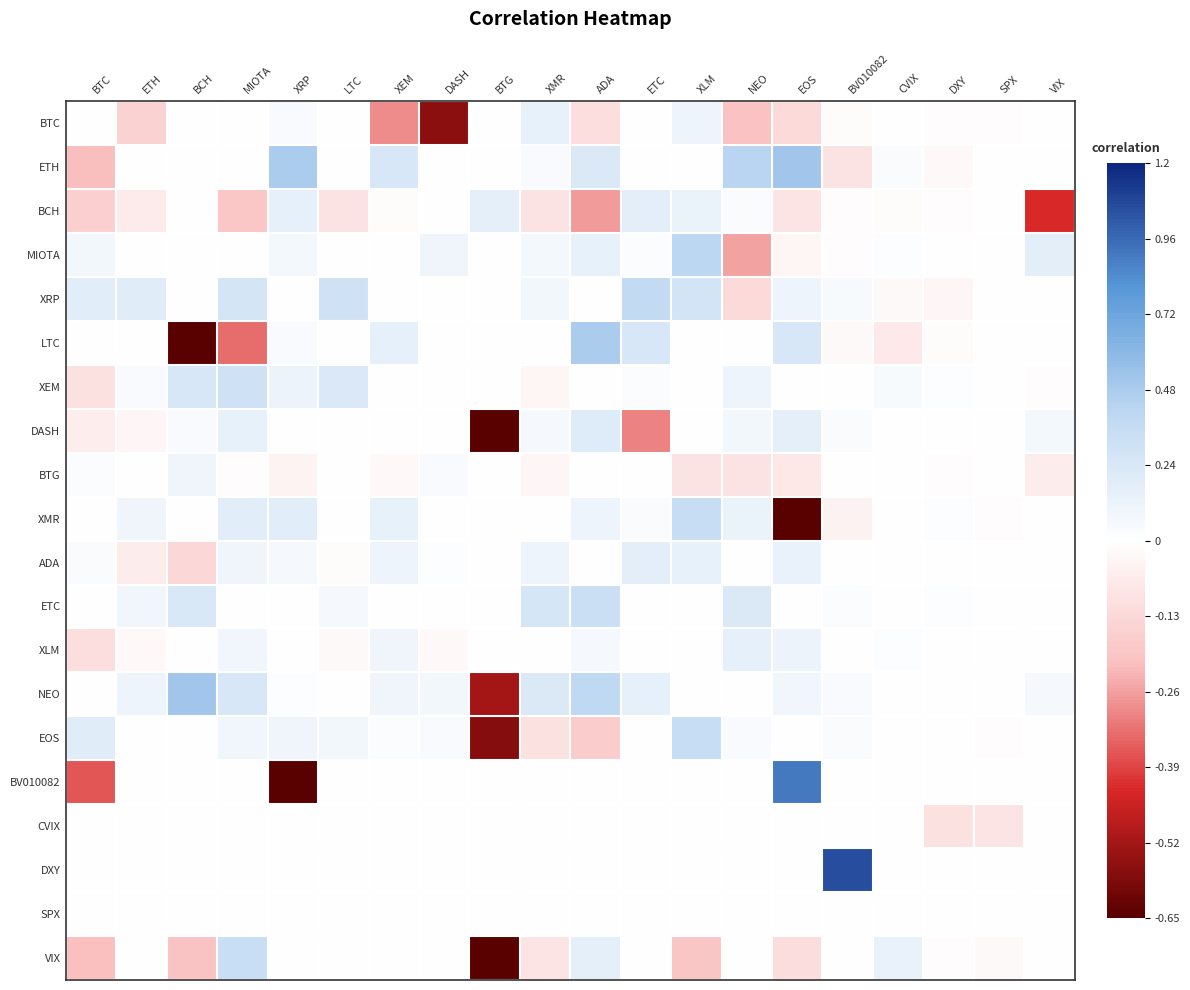

Reading left to right, extract all data points from this chart.

BTC: BTC=0.0	ETH=-0.2	BCH=0.0	MIOTA=0.0	XRP=0.0	LTC=0.0	XEM=-0.3	DASH=-0.6	BTG=0.0	XMR=0.1	ADA=-0.1	ETC=0.0	XLM=0.1	NEO=-0.2	EOS=-0.1	BV010082=-0.0	CVIX=0.0	DXY=-0.0	SPX=-0.0	VIX=0.0
ETH: BTC=-0.2	ETH=0.0	BCH=0.0	MIOTA=0.0	XRP=0.5	LTC=0.0	XEM=0.2	DASH=0.0	BTG=0.0	XMR=0.0	ADA=0.2	ETC=0.0	XLM=0.0	NEO=0.4	EOS=0.5	BV010082=-0.1	CVIX=0.0	DXY=-0.0	SPX=0.0	VIX=0.0
BCH: BTC=-0.2	ETH=-0.1	BCH=0.0	MIOTA=-0.2	XRP=0.2	LTC=-0.1	XEM=-0.0	DASH=0.0	BTG=0.2	XMR=-0.1	ADA=-0.3	ETC=0.2	XLM=0.1	NEO=0.0	EOS=-0.1	BV010082=-0.0	CVIX=-0.0	DXY=-0.0	SPX=-0.0	VIX=-0.4
MIOTA: BTC=0.1	ETH=0.0	BCH=0.0	MIOTA=0.0	XRP=0.1	LTC=0.0	XEM=0.0	DASH=0.1	BTG=0.0	XMR=0.1	ADA=0.1	ETC=0.0	XLM=0.4	NEO=-0.3	EOS=-0.0	BV010082=-0.0	CVIX=0.0	DXY=-0.0	SPX=0.0	VIX=0.2
XRP: BTC=0.2	ETH=0.2	BCH=0.0	MIOTA=0.3	XRP=0.0	LTC=0.3	XEM=0.0	DASH=0.0	BTG=0.0	XMR=0.1	ADA=0.0	ETC=0.4	XLM=0.3	NEO=-0.1	EOS=0.1	BV010082=0.1	CVIX=-0.0	DXY=-0.0	SPX=0.0	VIX=0.0
LTC: BTC=0.0	ETH=0.0	BCH=-0.7	MIOTA=-0.3	XRP=0.0	LTC=0.0	XEM=0.2	DASH=0.0	BTG=0.0	XMR=0.0	ADA=0.5	ETC=0.2	XLM=0.0	NEO=0.0	EOS=0.3	BV010082=-0.0	CVIX=-0.1	DXY=-0.0	SPX=0.0	VIX=0.0
XEM: BTC=-0.1	ETH=0.0	BCH=0.3	MIOTA=0.3	XRP=0.1	LTC=0.2	XEM=0.0	DASH=0.0	BTG=0.0	XMR=-0.0	ADA=0.0	ETC=0.0	XLM=0.0	NEO=0.1	EOS=0.0	BV010082=0.0	CVIX=0.1	DXY=0.0	SPX=0.0	VIX=-0.0
DASH: BTC=-0.1	ETH=-0.0	BCH=0.0	MIOTA=0.1	XRP=0.0	LTC=0.0	XEM=0.0	DASH=0.0	BTG=-0.7	XMR=0.1	ADA=0.2	ETC=-0.3	XLM=0.0	NEO=0.1	EOS=0.2	BV010082=0.0	CVIX=0.0	DXY=0.0	SPX=0.0	VIX=0.1
BTG: BTC=0.0	ETH=0.0	BCH=0.1	MIOTA=-0.0	XRP=-0.0	LTC=0.0	XEM=-0.0	DASH=0.0	BTG=0.0	XMR=-0.0	ADA=0.0	ETC=0.0	XLM=-0.1	NEO=-0.1	EOS=-0.1	BV010082=0.0	CVIX=0.0	DXY=-0.0	SPX=0.0	VIX=-0.1
XMR: BTC=-0.0	ETH=0.1	BCH=0.0	MIOTA=0.2	XRP=0.2	LTC=0.0	XEM=0.1	DASH=0.0	BTG=0.0	XMR=0.0	ADA=0.1	ETC=0.0	XLM=0.3	NEO=0.1	EOS=-0.8	BV010082=-0.0	CVIX=0.0	DXY=0.0	SPX=-0.0	VIX=0.0
ADA: BTC=0.0	ETH=-0.1	BCH=-0.1	MIOTA=0.1	XRP=0.1	LTC=-0.0	XEM=0.1	DASH=0.0	BTG=0.0	XMR=0.1	ADA=0.0	ETC=0.2	XLM=0.1	NEO=0.0	EOS=0.1	BV010082=-0.0	CVIX=0.0	DXY=0.0	SPX=0.0	VIX=-0.0
ETC: BTC=0.0	ETH=0.1	BCH=0.2	MIOTA=0.0	XRP=0.0	LTC=0.1	XEM=0.0	DASH=0.0	BTG=0.0	XMR=0.3	ADA=0.3	ETC=0.0	XLM=0.0	NEO=0.2	EOS=0.0	BV010082=0.0	CVIX=0.0	DXY=0.0	SPX=0.0	VIX=0.0
XLM: BTC=-0.1	ETH=-0.0	BCH=0.0	MIOTA=0.1	XRP=-0.0	LTC=-0.0	XEM=0.1	DASH=-0.0	BTG=0.0	XMR=0.0	ADA=0.1	ETC=0.0	XLM=0.0	NEO=0.2	EOS=0.1	BV010082=0.0	CVIX=0.0	DXY=0.0	SPX=0.0	VIX=0.0
NEO: BTC=0.0	ETH=0.1	BCH=0.5	MIOTA=0.2	XRP=0.0	LTC=0.0	XEM=0.1	DASH=0.1	BTG=-0.5	XMR=0.2	ADA=0.4	ETC=0.2	XLM=0.0	NEO=0.0	EOS=0.1	BV010082=0.0	CVIX=0.0	DXY=0.0	SPX=0.0	VIX=0.1
EOS: BTC=0.2	ETH=0.0	BCH=0.0	MIOTA=0.1	XRP=0.1	LTC=0.1	XEM=0.0	DASH=0.0	BTG=-0.6	XMR=-0.1	ADA=-0.2	ETC=0.0	XLM=0.3	NEO=0.0	EOS=0.0	BV010082=0.0	CVIX=-0.0	DXY=0.0	SPX=-0.0	VIX=0.0
BV010082: BTC=-0.4	ETH=0.0	BCH=0.0	MIOTA=0.0	XRP=-1.2	LTC=0.0	XEM=0.0	DASH=0.0	BTG=0.0	XMR=0.0	ADA=0.0	ETC=0.0	XLM=0.0	NEO=0.0	EOS=0.9	BV010082=0.0	CVIX=0.0	DXY=0.0	SPX=0.0	VIX=0.0
CVIX: BTC=0.0	ETH=0.0	BCH=0.0	MIOTA=0.0	XRP=0.0	LTC=0.0	XEM=0.0	DASH=0.0	BTG=0.0	XMR=0.0	ADA=0.0	ETC=0.0	XLM=0.0	NEO=0.0	EOS=0.0	BV010082=0.0	CVIX=0.0	DXY=-0.1	SPX=-0.1	VIX=0.0
DXY: BTC=0.0	ETH=0.0	BCH=0.0	MIOTA=0.0	XRP=0.0	LTC=0.0	XEM=0.0	DASH=0.0	BTG=0.0	XMR=0.0	ADA=0.0	ETC=0.0	XLM=0.0	NEO=0.0	EOS=0.0	BV010082=1.1	CVIX=0.0	DXY=0.0	SPX=0.0	VIX=0.0
SPX: BTC=0.0	ETH=0.0	BCH=0.0	MIOTA=0.0	XRP=0.0	LTC=0.0	XEM=0.0	DASH=0.0	BTG=0.0	XMR=0.0	ADA=0.0	ETC=0.0	XLM=0.0	NEO=0.0	EOS=0.0	BV010082=0.0	CVIX=0.0	DXY=0.0	SPX=0.0	VIX=0.0
VIX: BTC=-0.2	ETH=0.0	BCH=-0.2	MIOTA=0.3	XRP=0.0	LTC=0.0	XEM=0.0	DASH=0.0	BTG=-0.8	XMR=-0.1	ADA=0.2	ETC=0.0	XLM=-0.2	NEO=0.0	EOS=-0.1	BV010082=0.0	CVIX=0.1	DXY=-0.0	SPX=-0.0	VIX=0.0